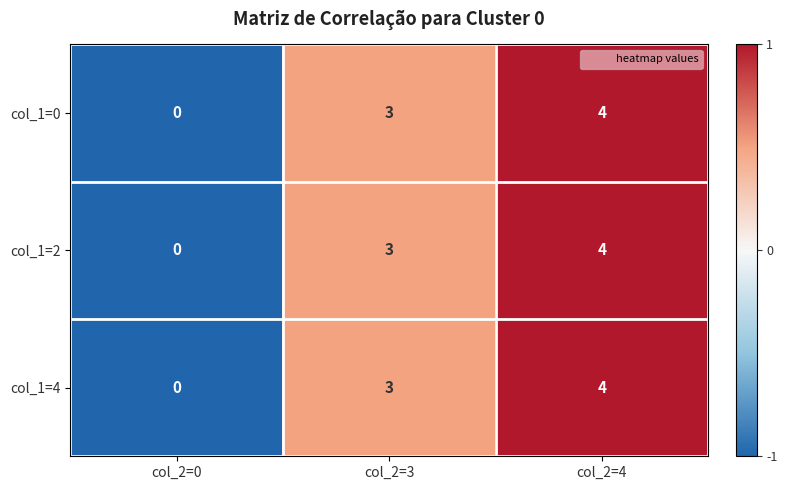

At which category is the sum across all series the highest?

col_2=4